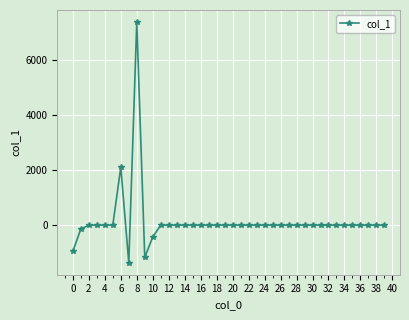

How many data points are less than 0?

5